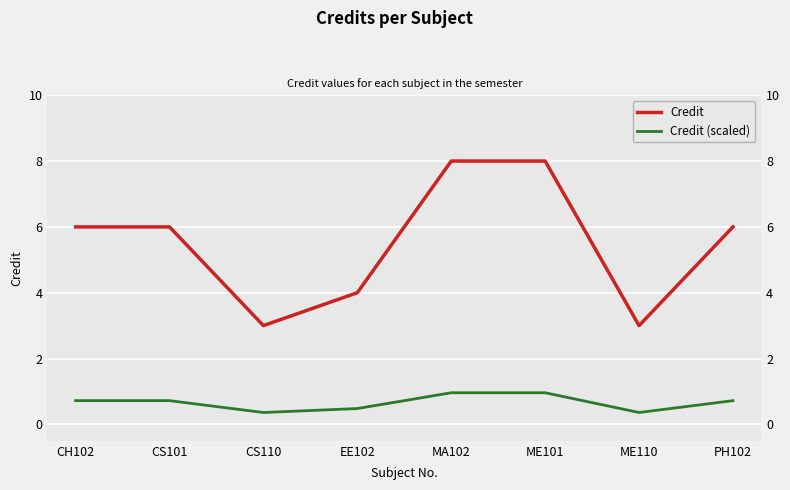

At how many categories does at least one series exceed 7?

2